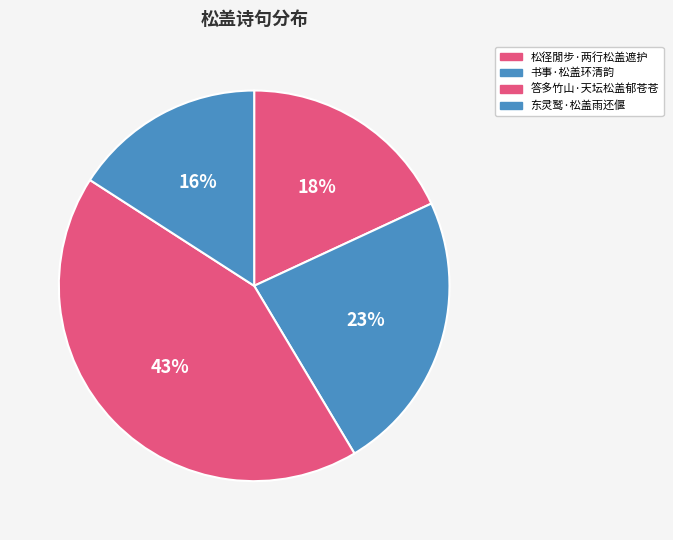

To the nearest percent, what is the combined percentage of 书事·松盖环清韵 and 松径閒步·两行松盖遮护?

41%